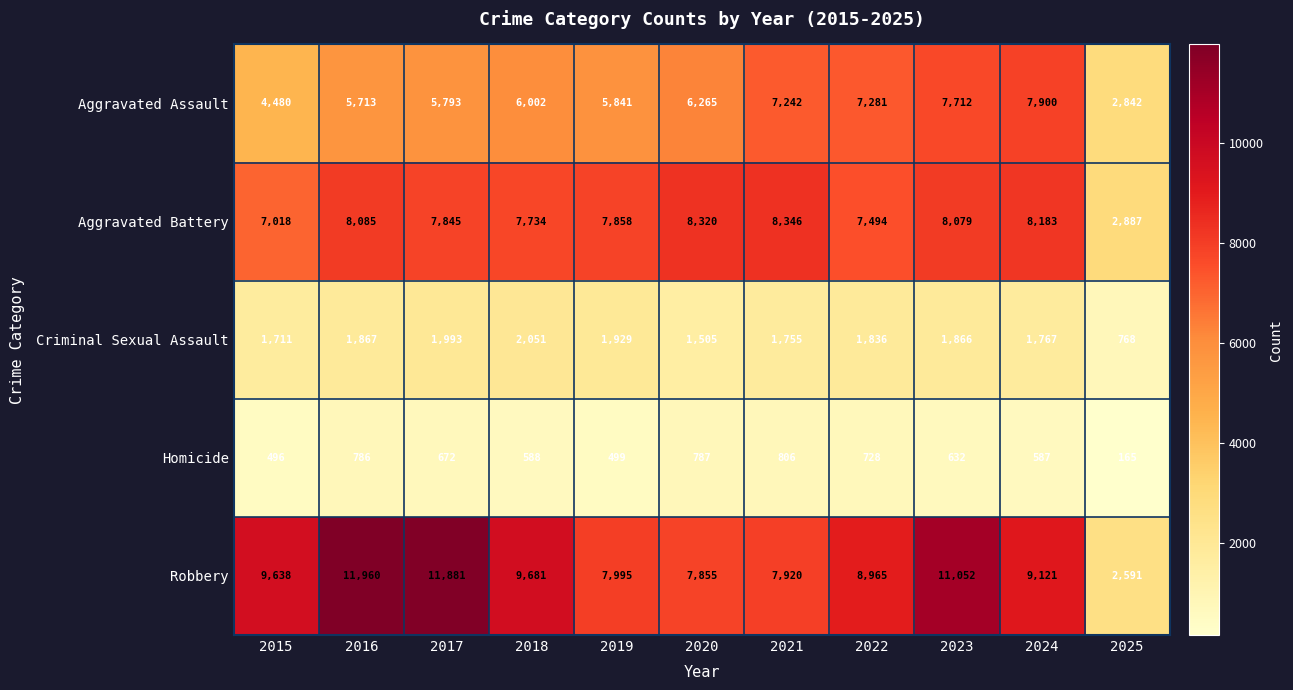

What is the sum of the Homicide values at 2022 and 2020?

1515